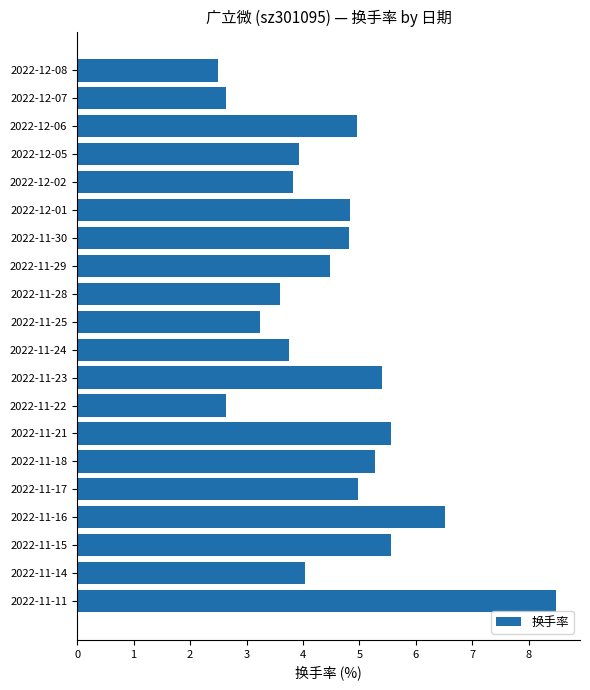

What value does the data have at 2022-12-02?

3.8